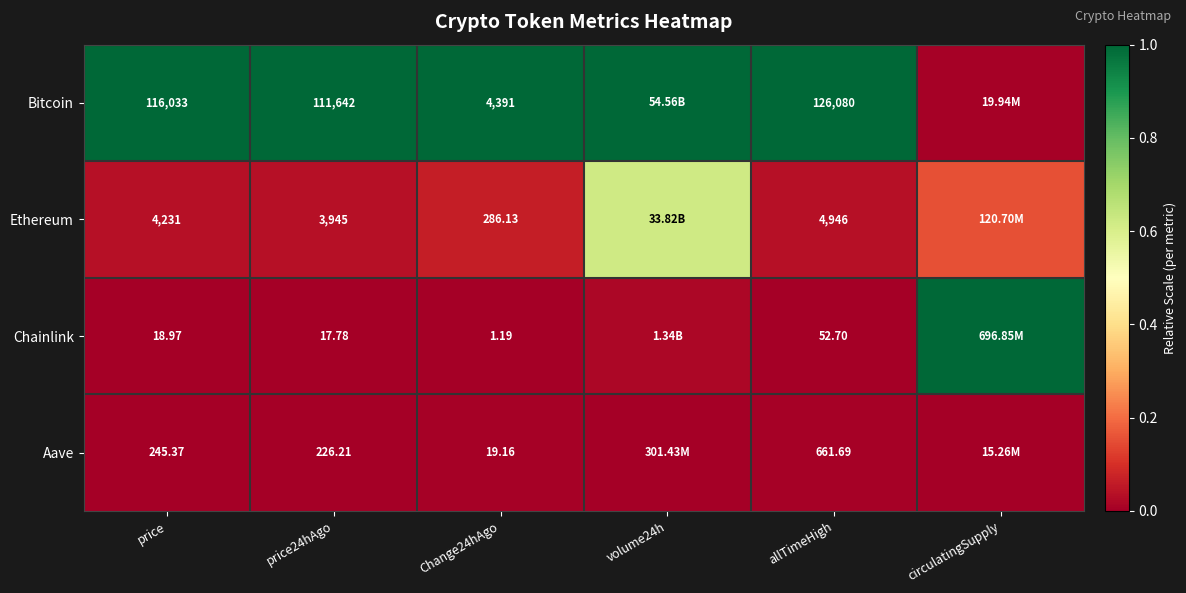

At price, list the series in order from largest to smallest.

Bitcoin, Ethereum, Aave, Chainlink